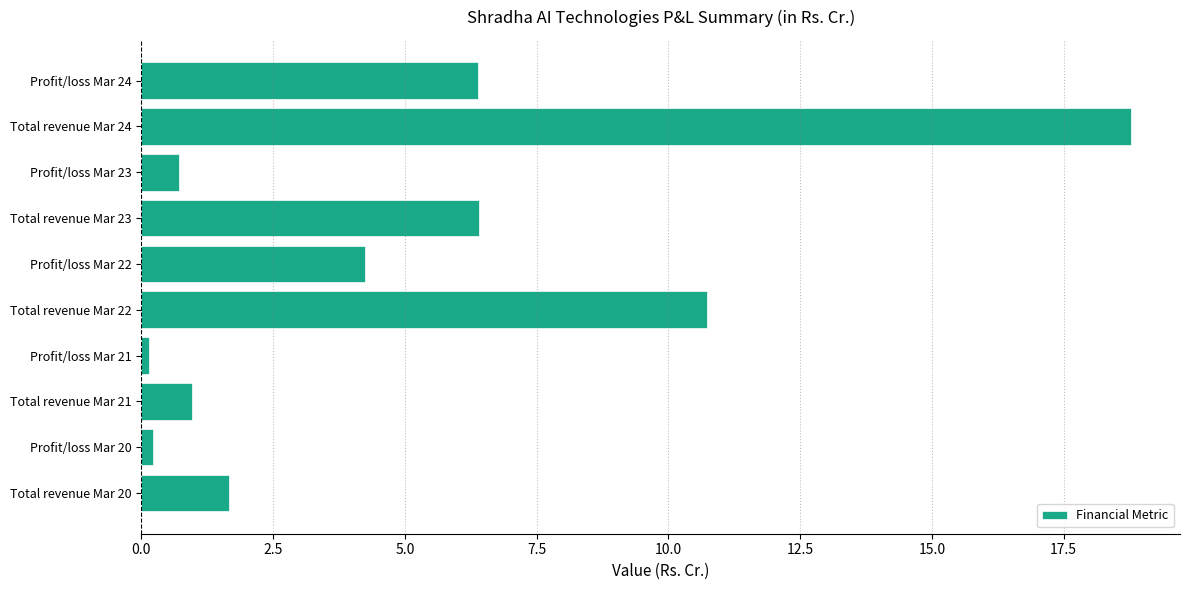

What is the approximate value at Total revenue Mar 21?

1.0